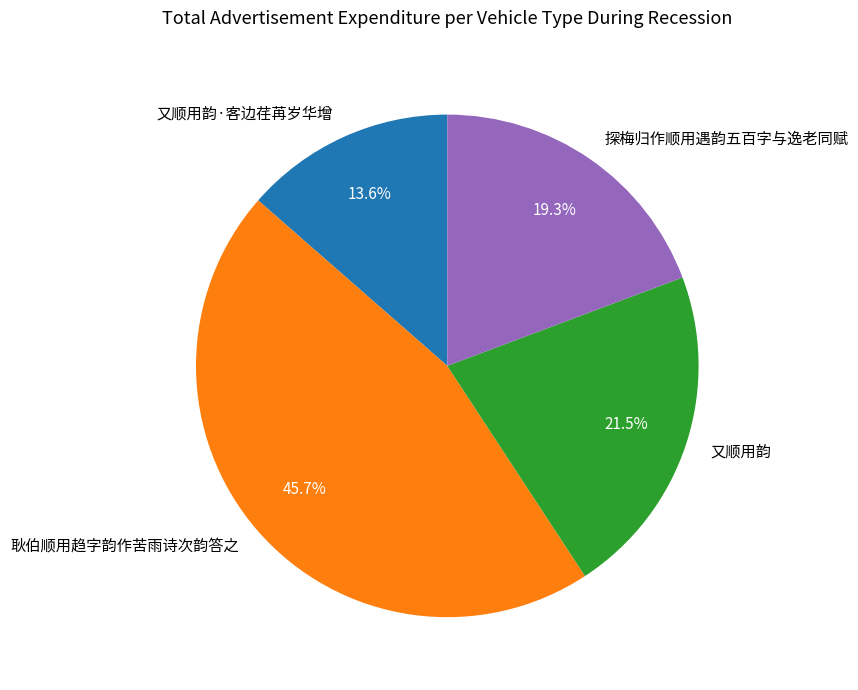

How many segments does this pie chart have?

4